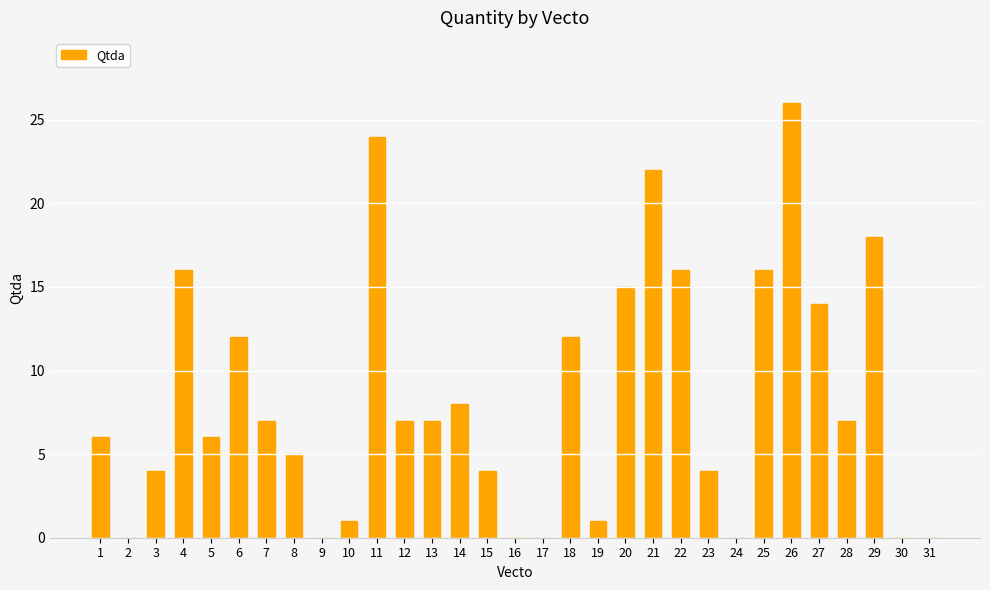

What is the change in value from 1 to 27?

+8